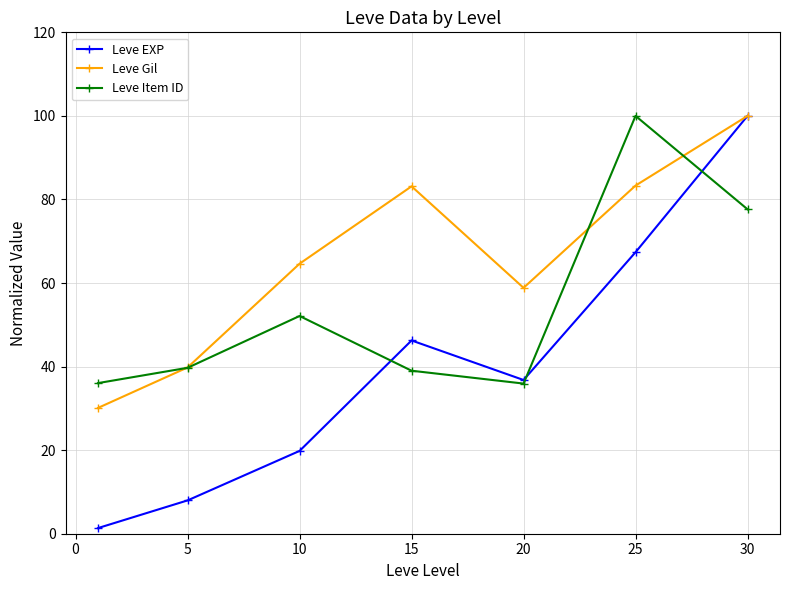

What is the difference between the second highest and second lowest values in the Leve Gil series?

43.5